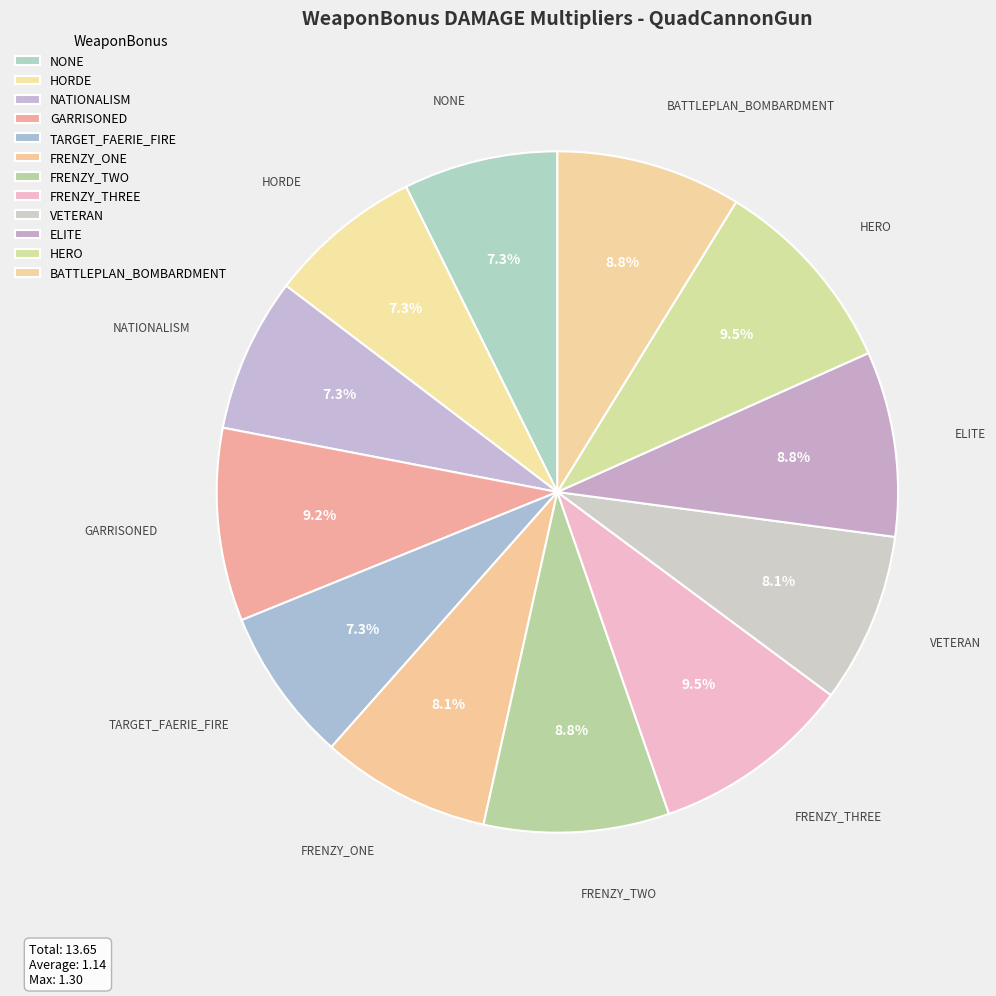

Approximately how many times larger is the value at NONE compared to GARRISONED?

0.8